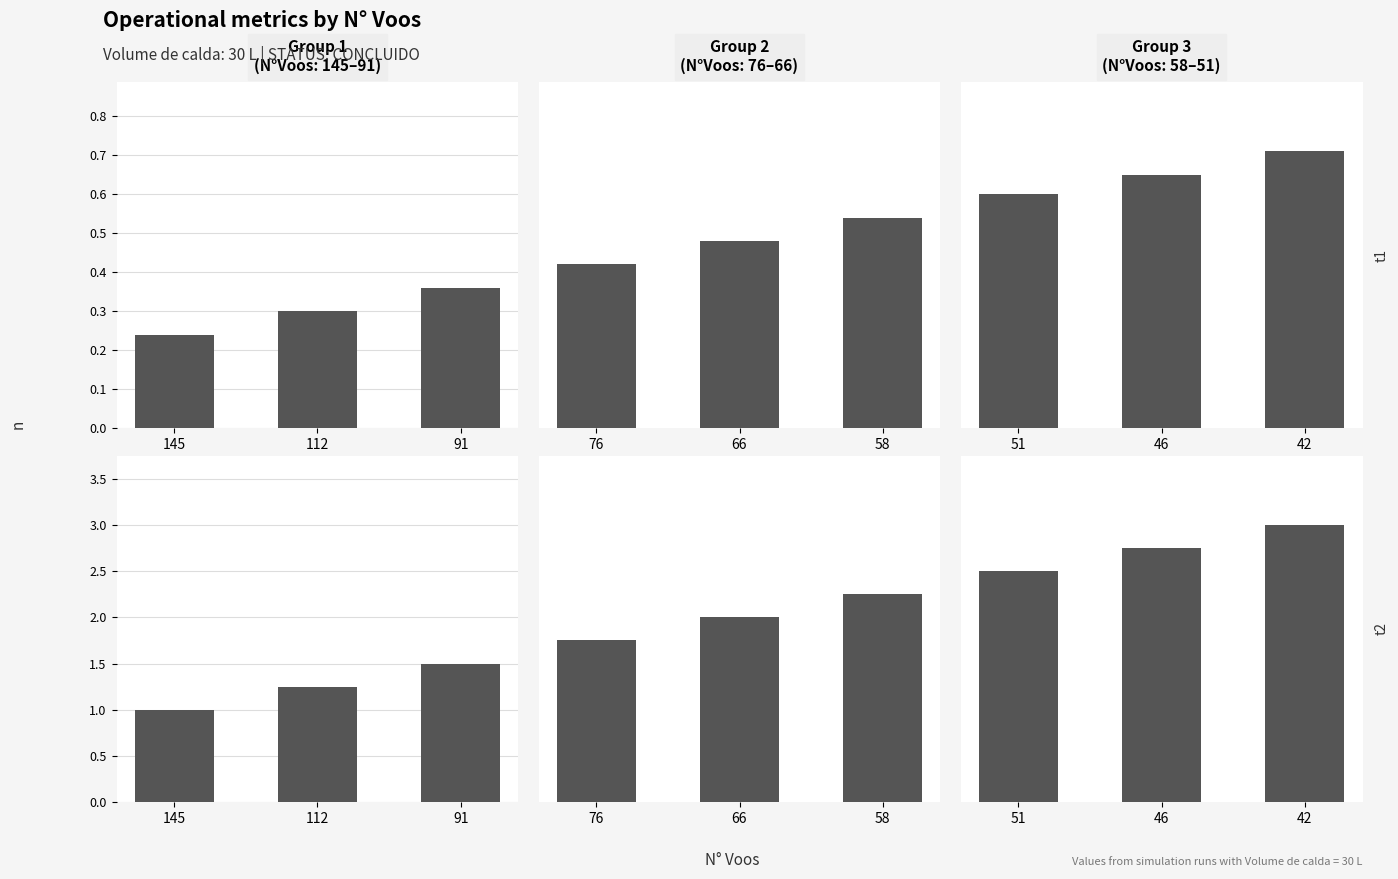

What is the maximum value shown in the chart?

3.0